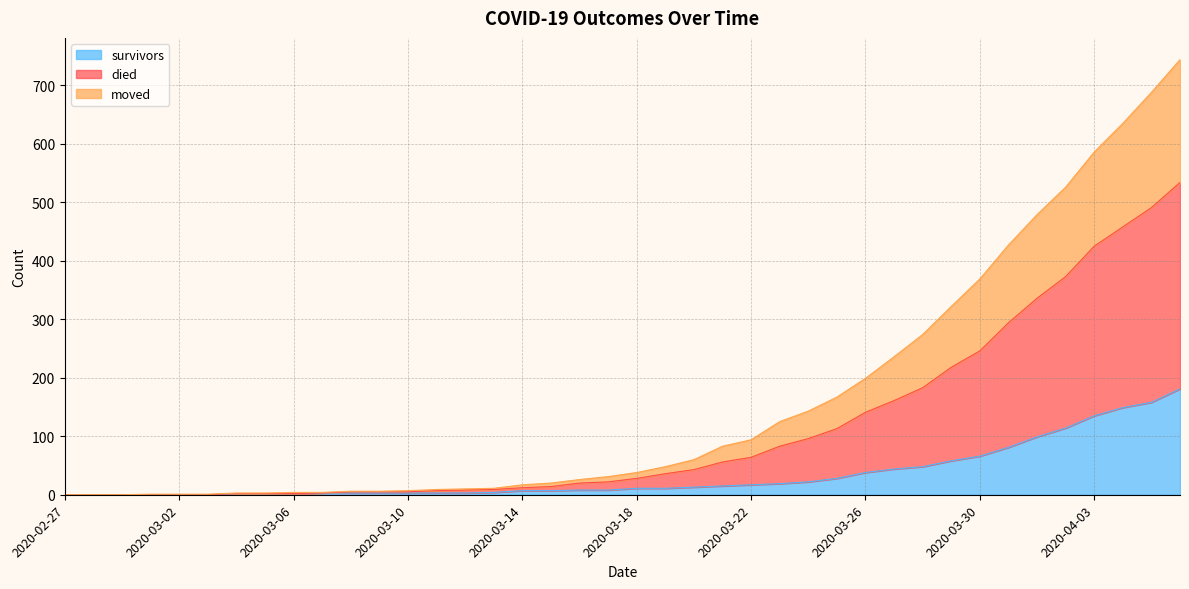

Rank the series by their average value, from lowest to highest.

survivors, moved, died